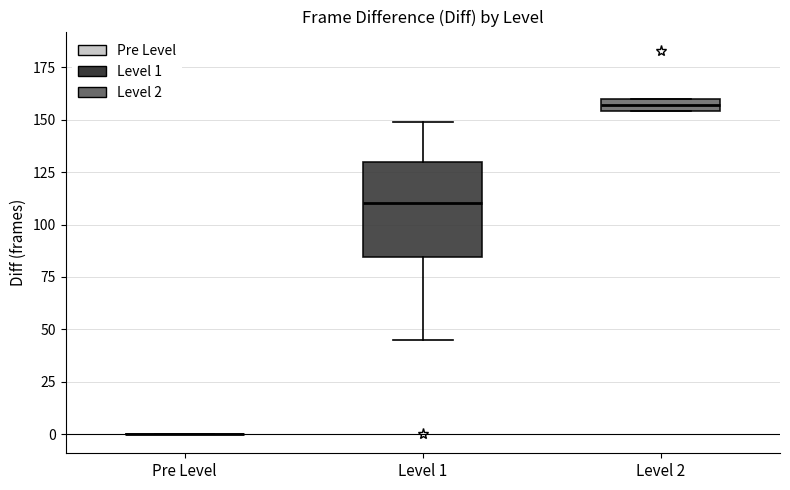

Comparing the boxes themselves (not the whiskers), which one is the tallest?

Level 1